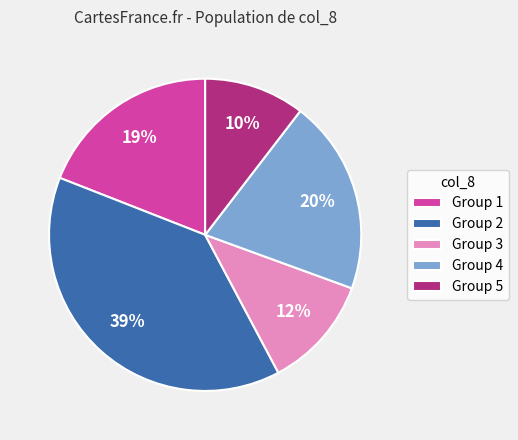

To the nearest percent, what is the difference between the Group 4 and Group 3 slice percentages?

8%